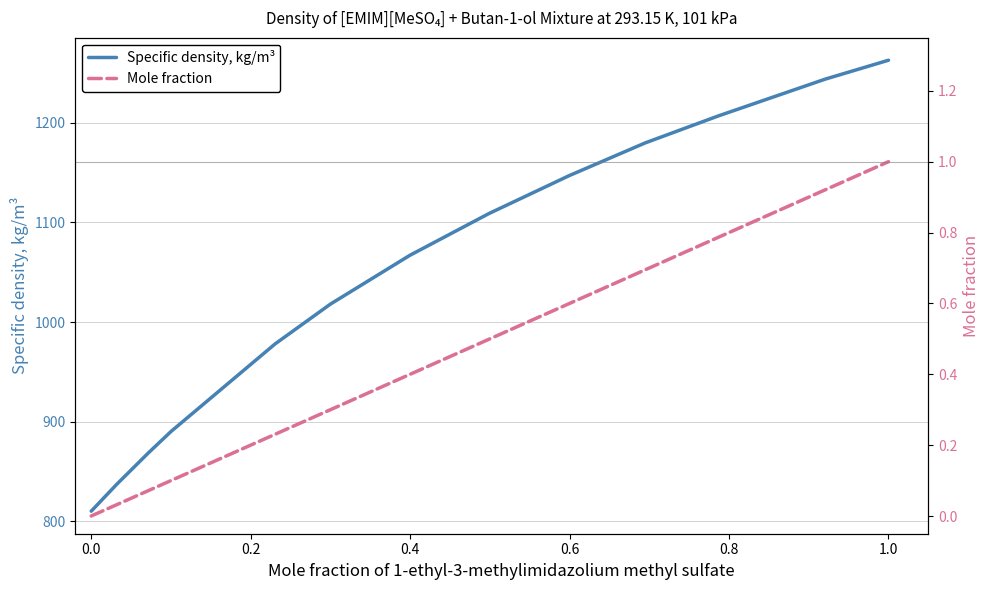

The value of Specific density, kg/m³ at 1.0 is 1263. True or false?

True